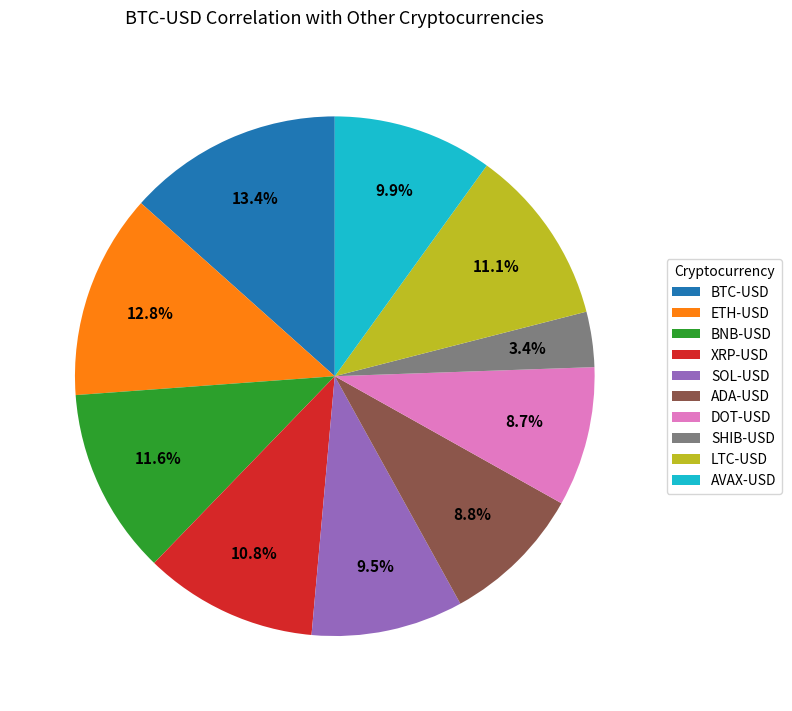

To the nearest percent, what is the difference between the AVAX-USD and ADA-USD slice percentages?

1%